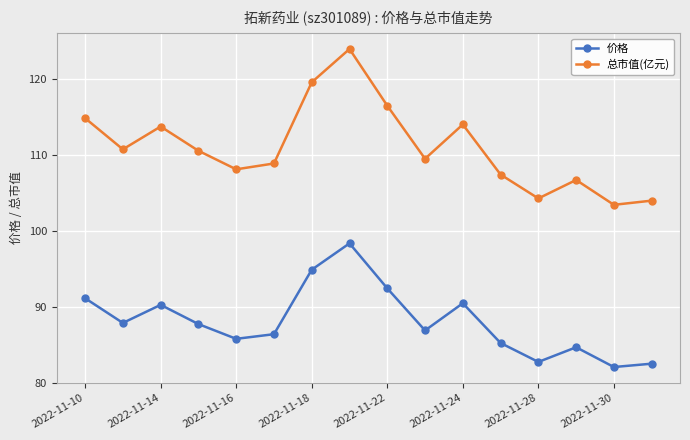

Rank the series by their average value, from highest to lowest.

总市值(亿元), 价格